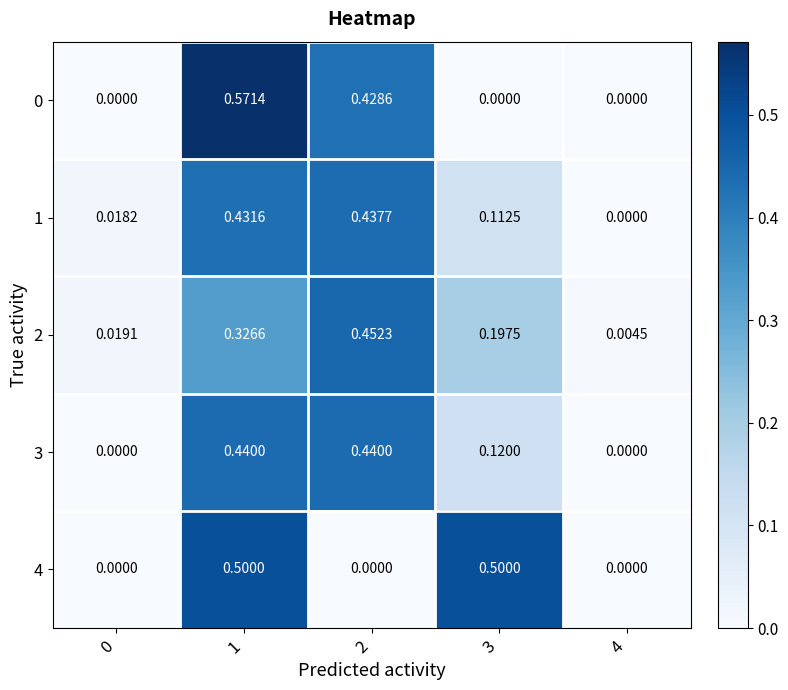

Is the value of 3 at 1 greater than the value of 1 at 2?

Yes